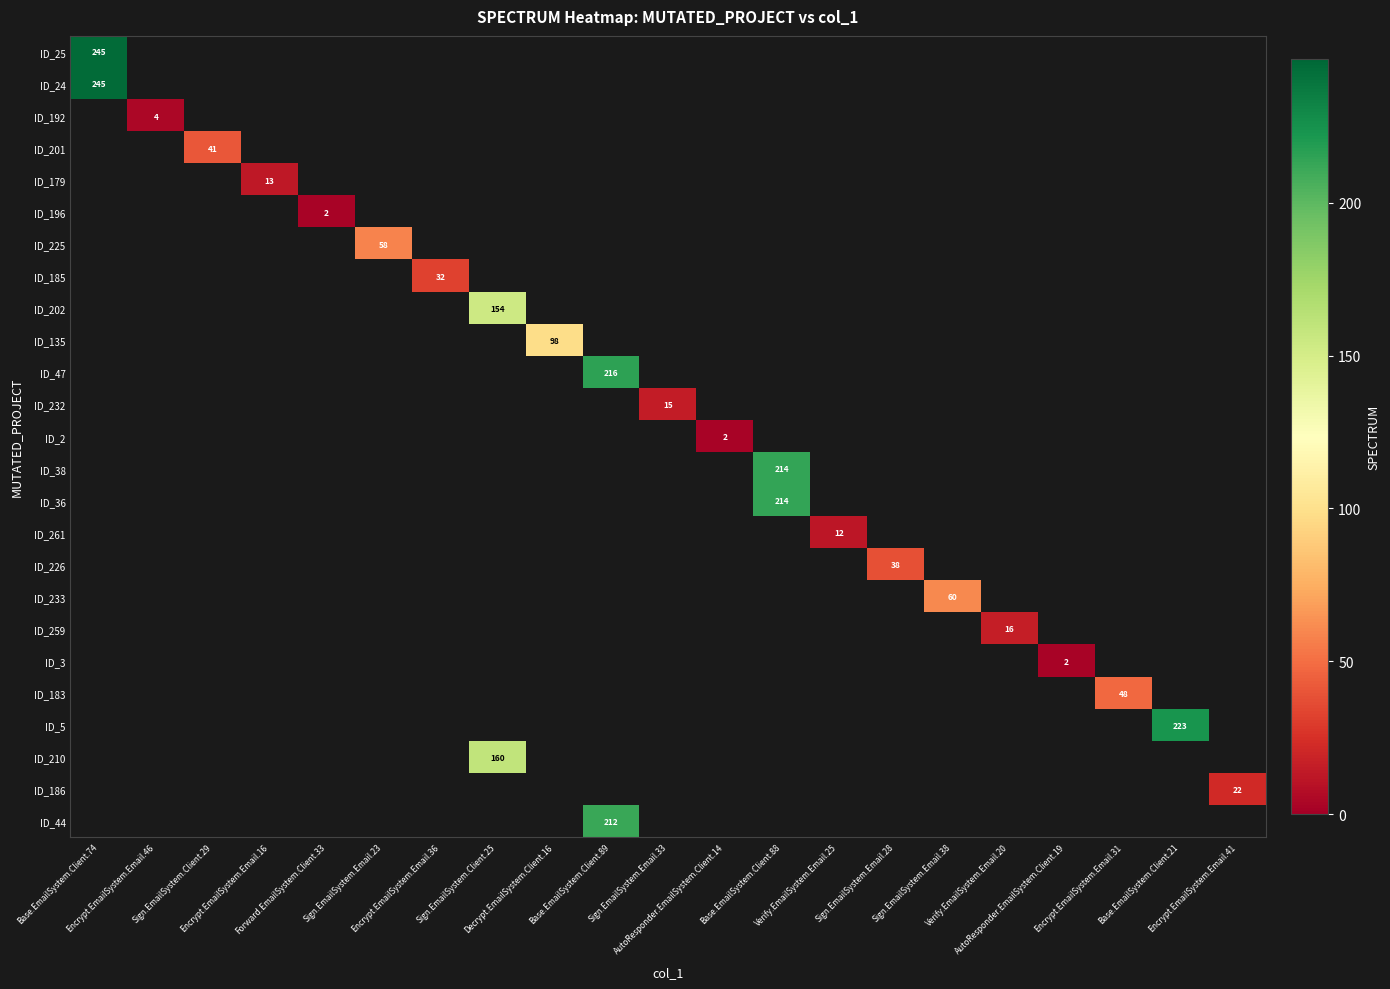

At how many categories does at least one series exceed 85?

6